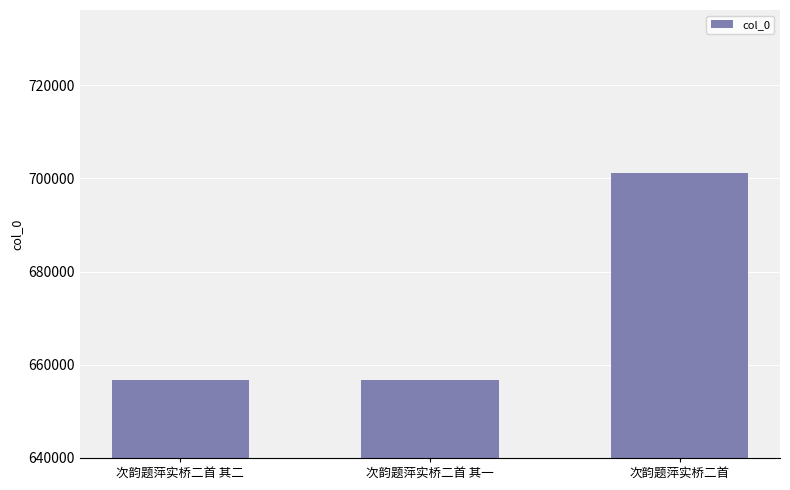

How many distinct data groups are displayed?

1